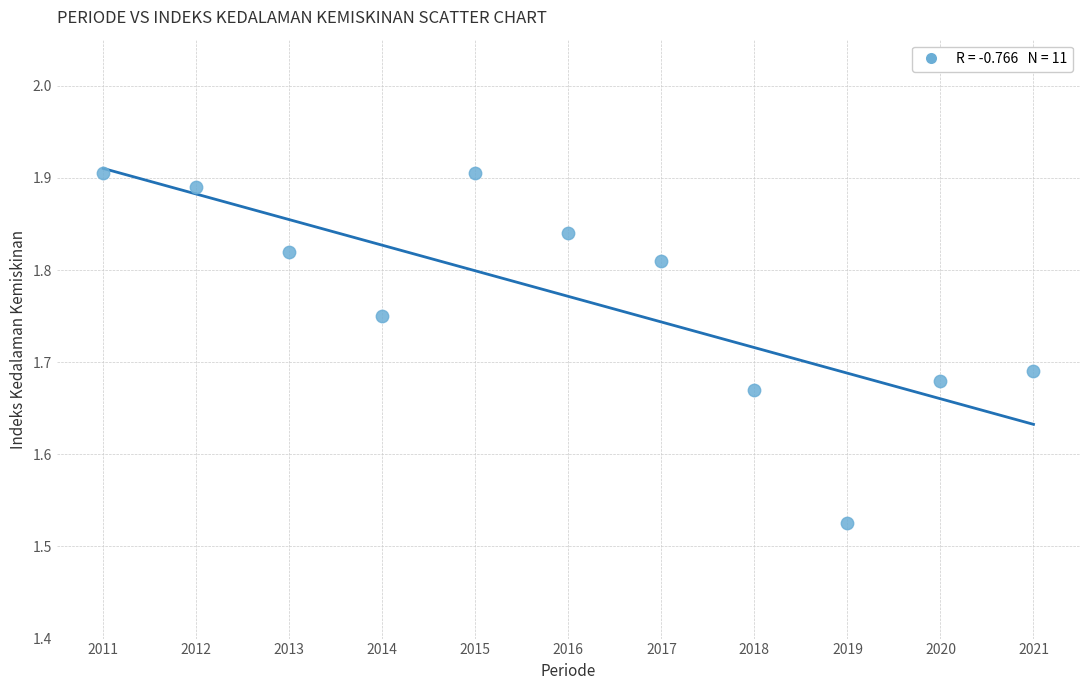

What is the range of X values (max minus min)?

10.0